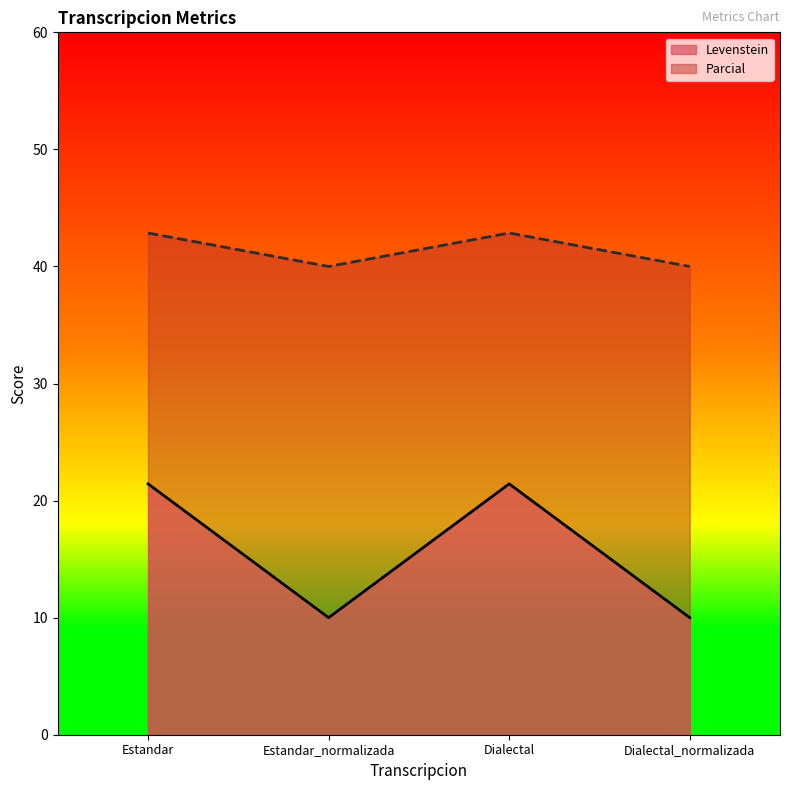

True or false: Parcial has a value of 42.9 at Estandar.

True